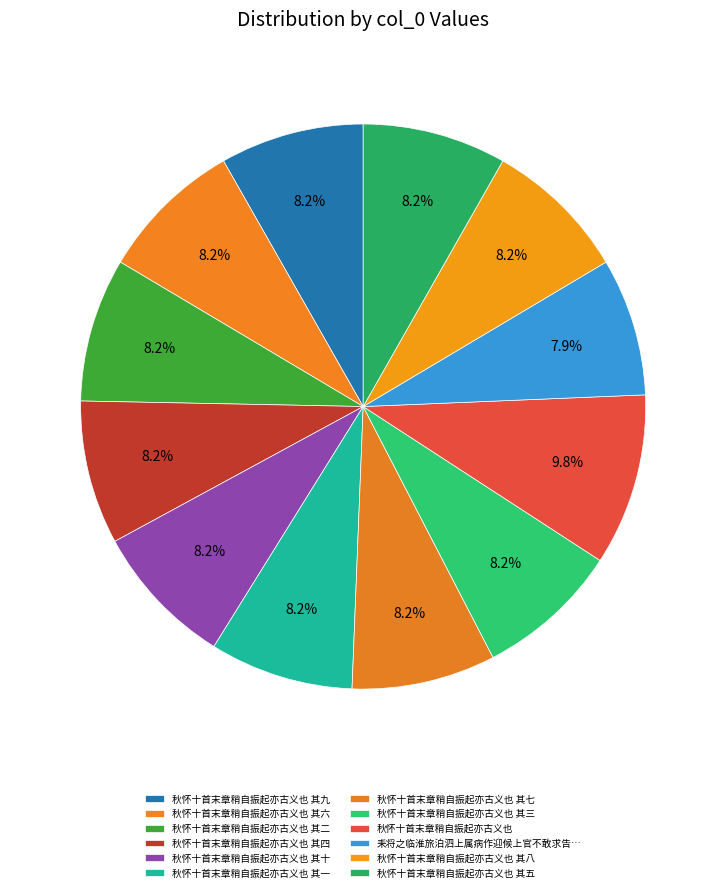

Does 秋怀十首末章稍自振起亦古义也 其六 account for over 50% of the chart?

No